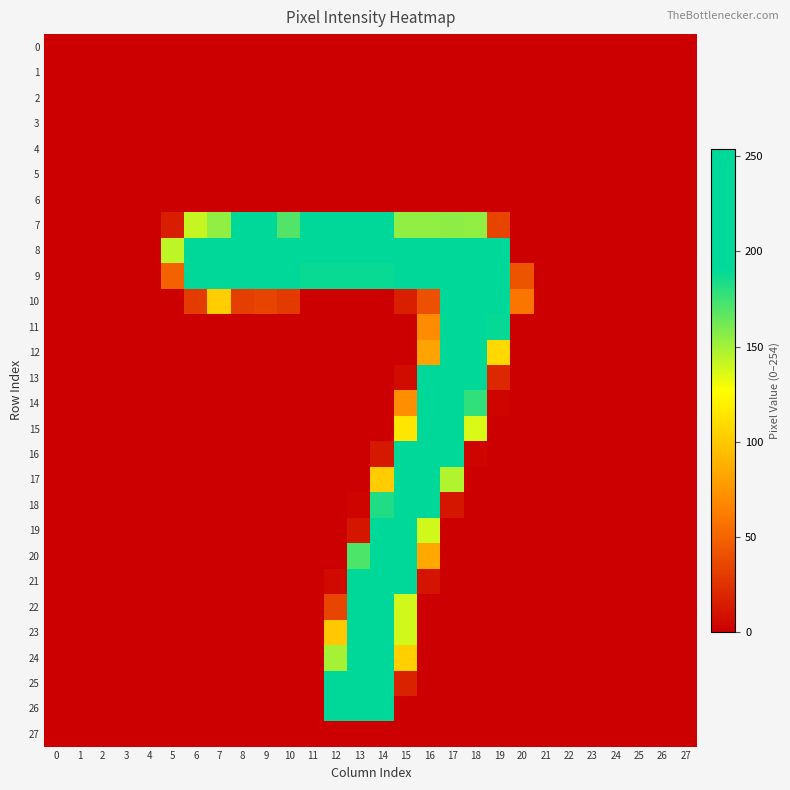

Between 18 and 16, which is larger?

18